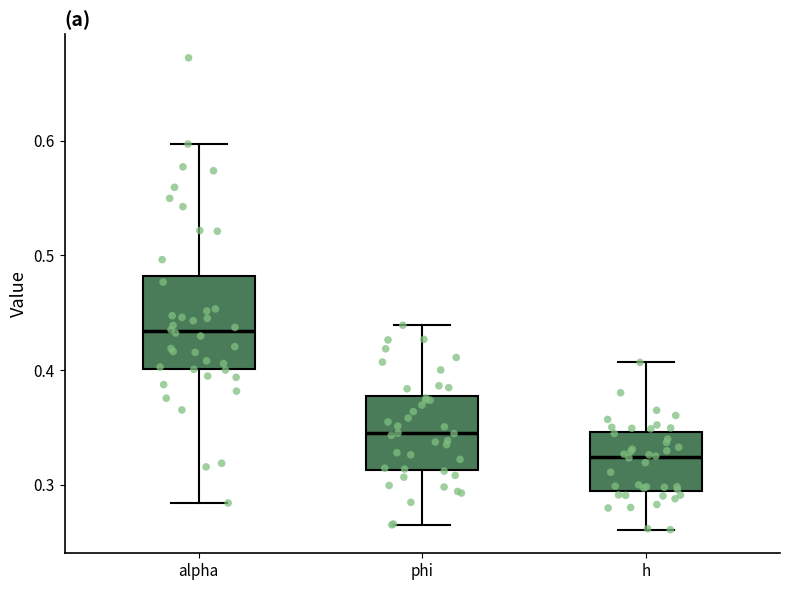

Which box has the lowest median line?

h